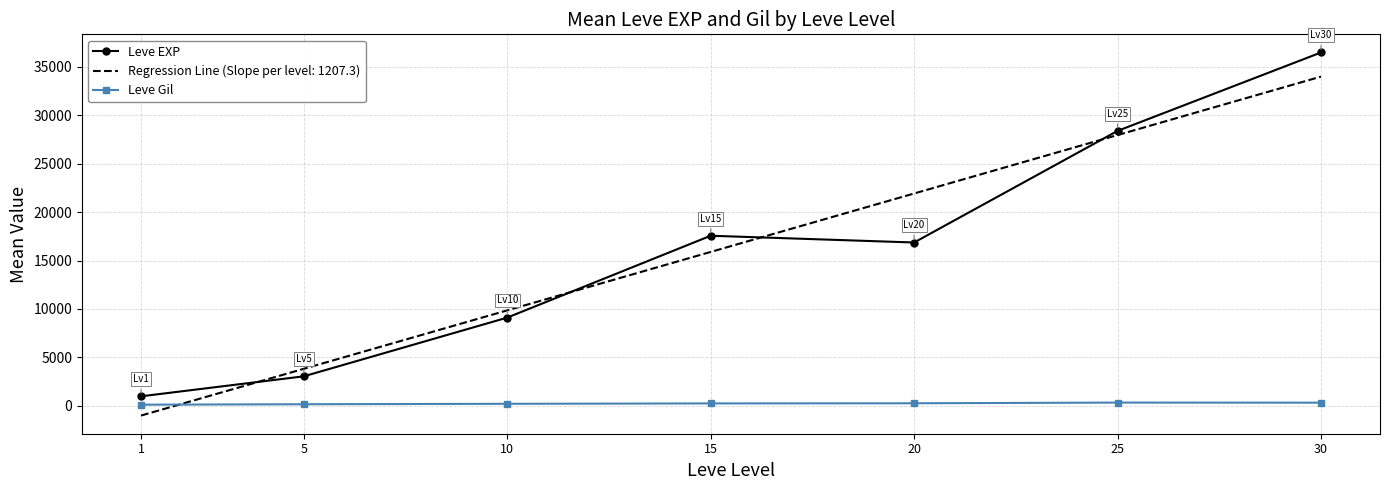

What are all the series names shown in the legend?

Leve EXP, Regression Line (Slope per level: 1207.3), Leve Gil